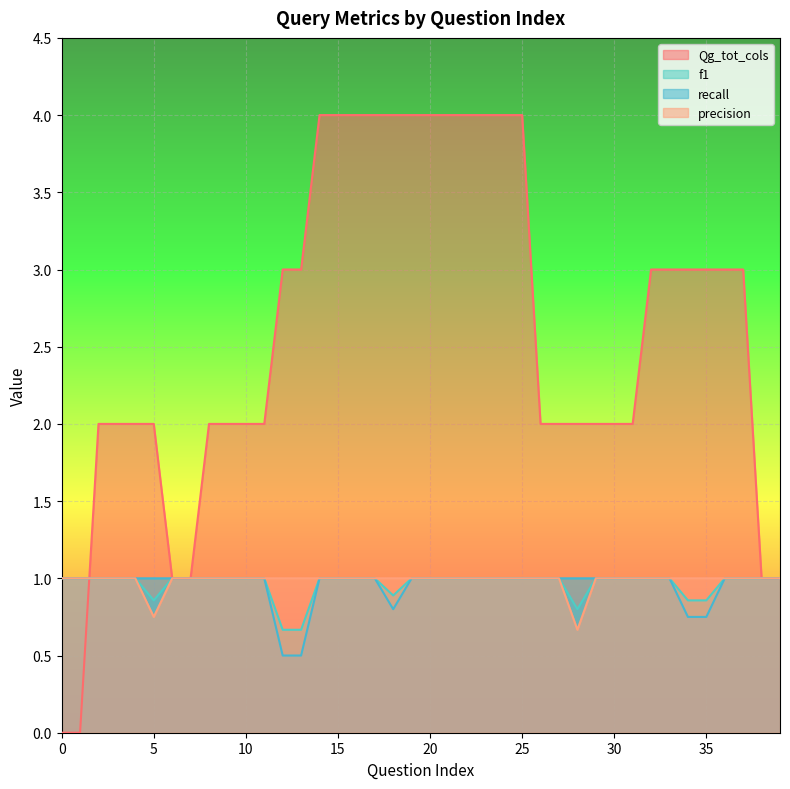

What is the spread (max minus min) of values at 29?

1.0